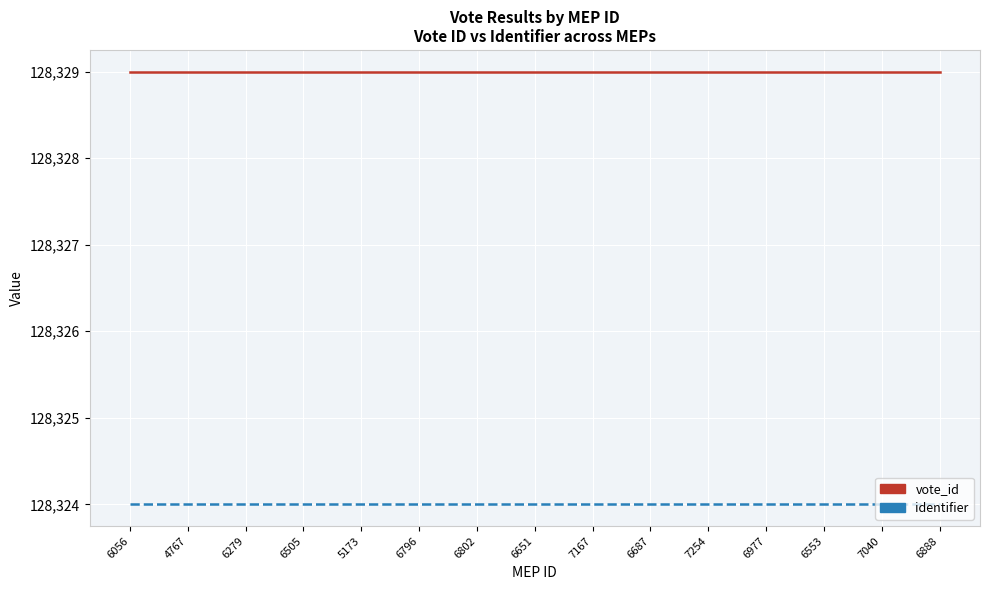

What position from the right is 6056?

15